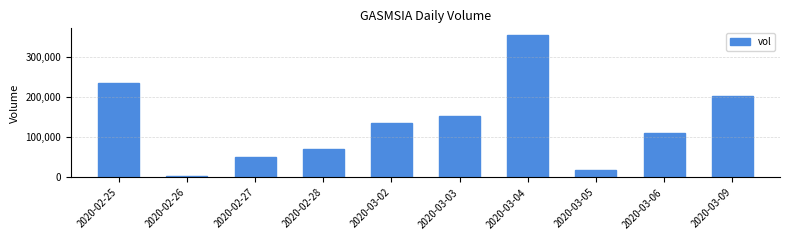

True or false: the data shows 78178 at 2020-03-03.

False